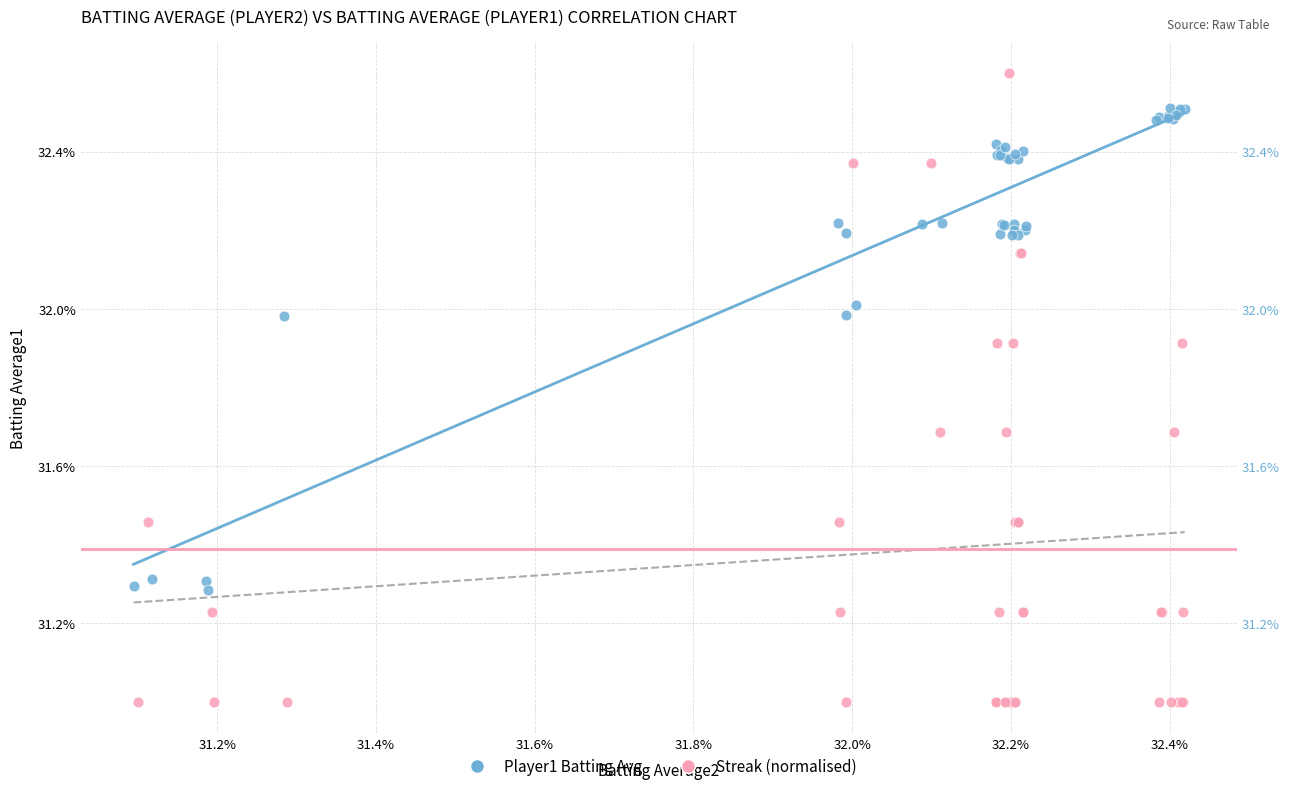

Which series reaches the minimum Y coordinate?

Streak (normalised)